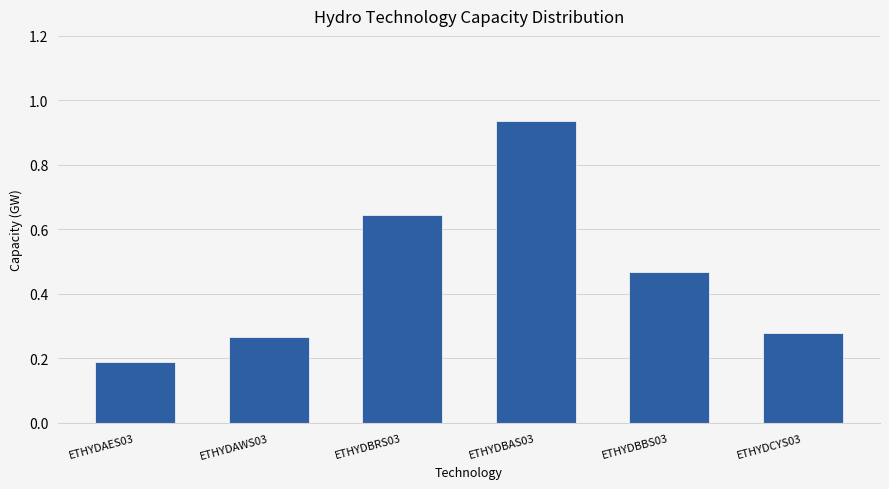

What is the smallest value displayed?

0.2